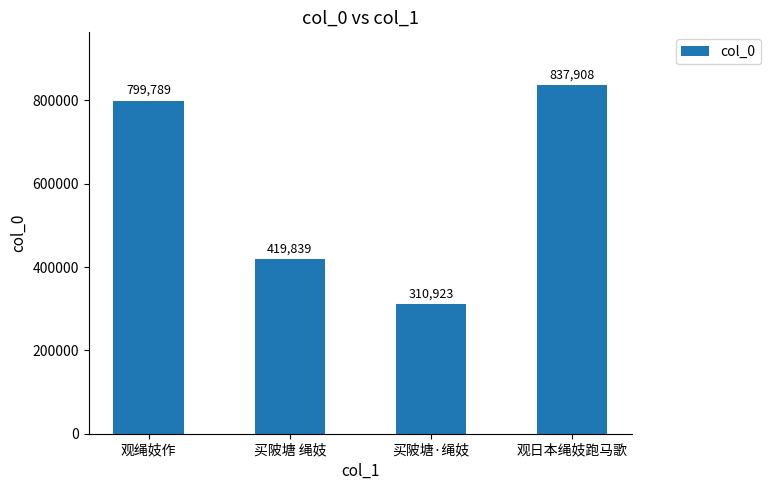

What is the label of the 3rd bar from the left?

买陂塘·绳妓